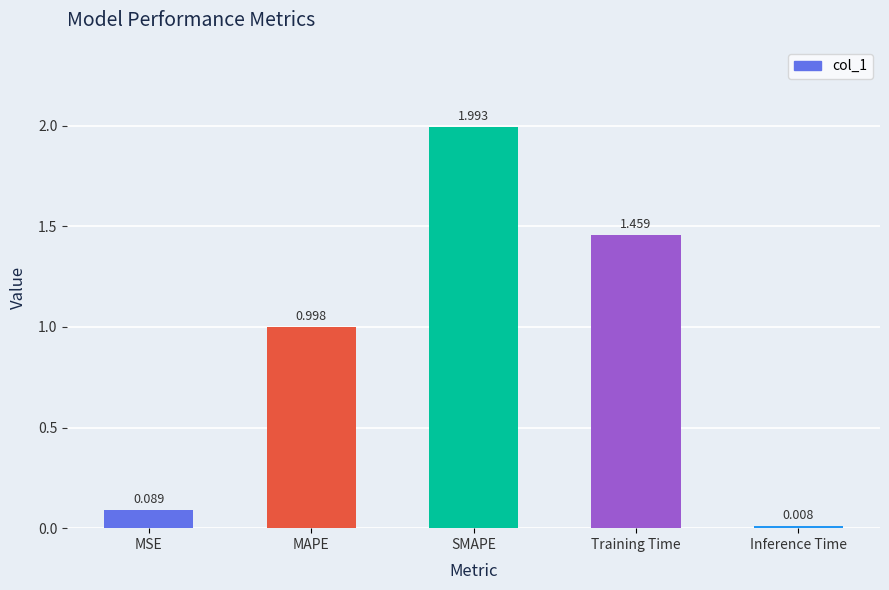

Rank the categories by value from lowest to highest.

Inference Time, MSE, MAPE, Training Time, SMAPE